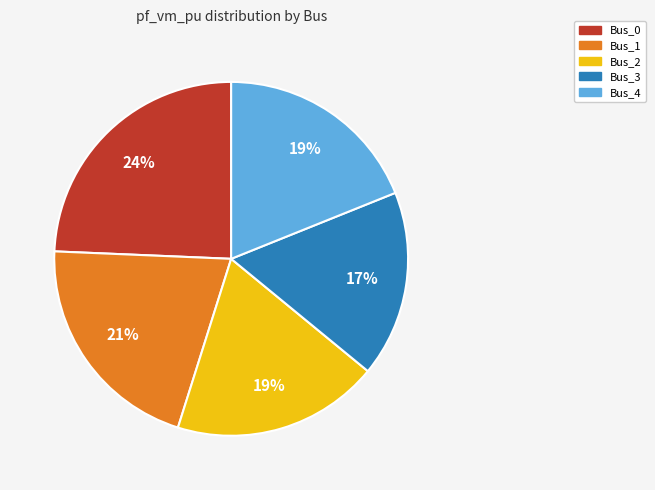

What percentage is the Bus_2 slice, to the nearest percent?

19%